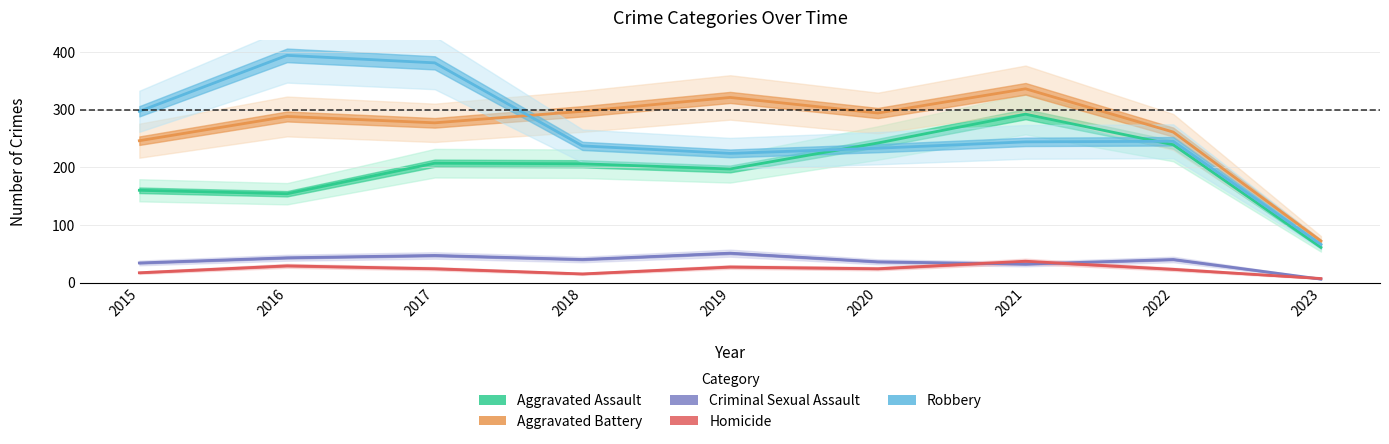

What value does the Aggravated Battery series have at 2022?

261